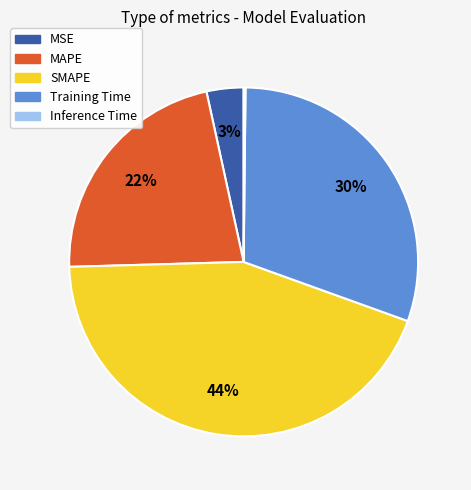

To the nearest percent, what percentage of the pie is Training Time?

30%